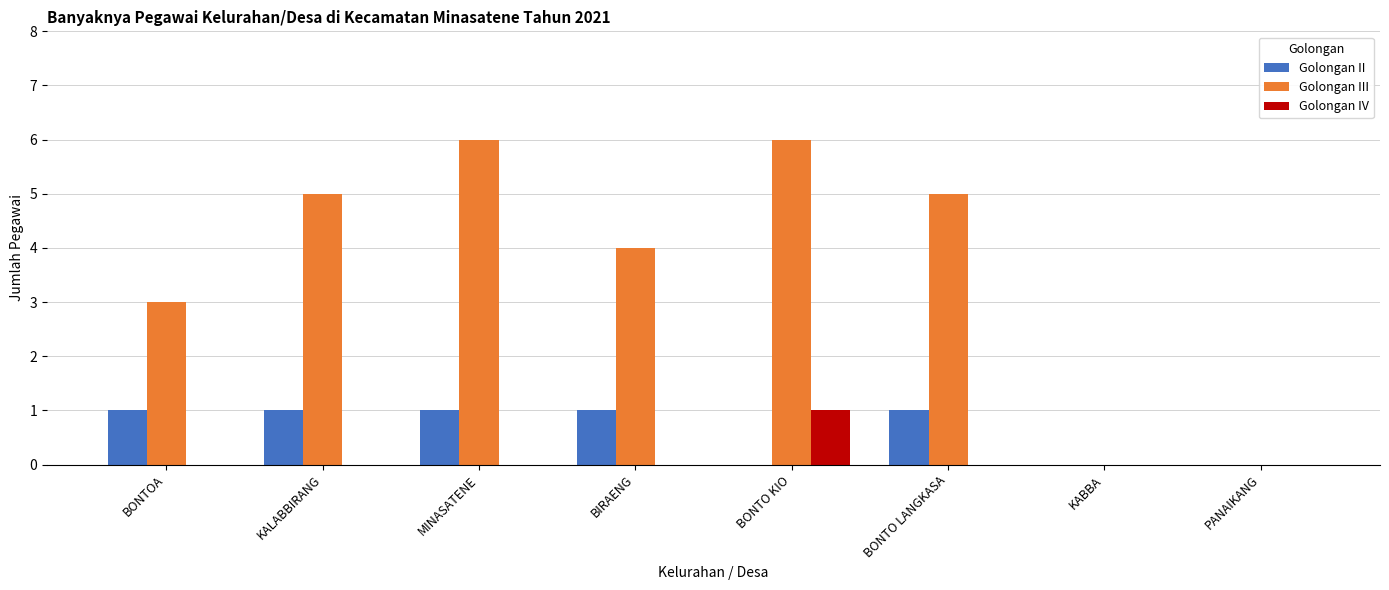

Reading left to right, extract all data points from this chart.

Golongan II: 1	1	1	1	0	1	0	0
Golongan III: 3	5	6	4	6	5	0	0
Golongan IV: 0	0	0	0	1	0	0	0